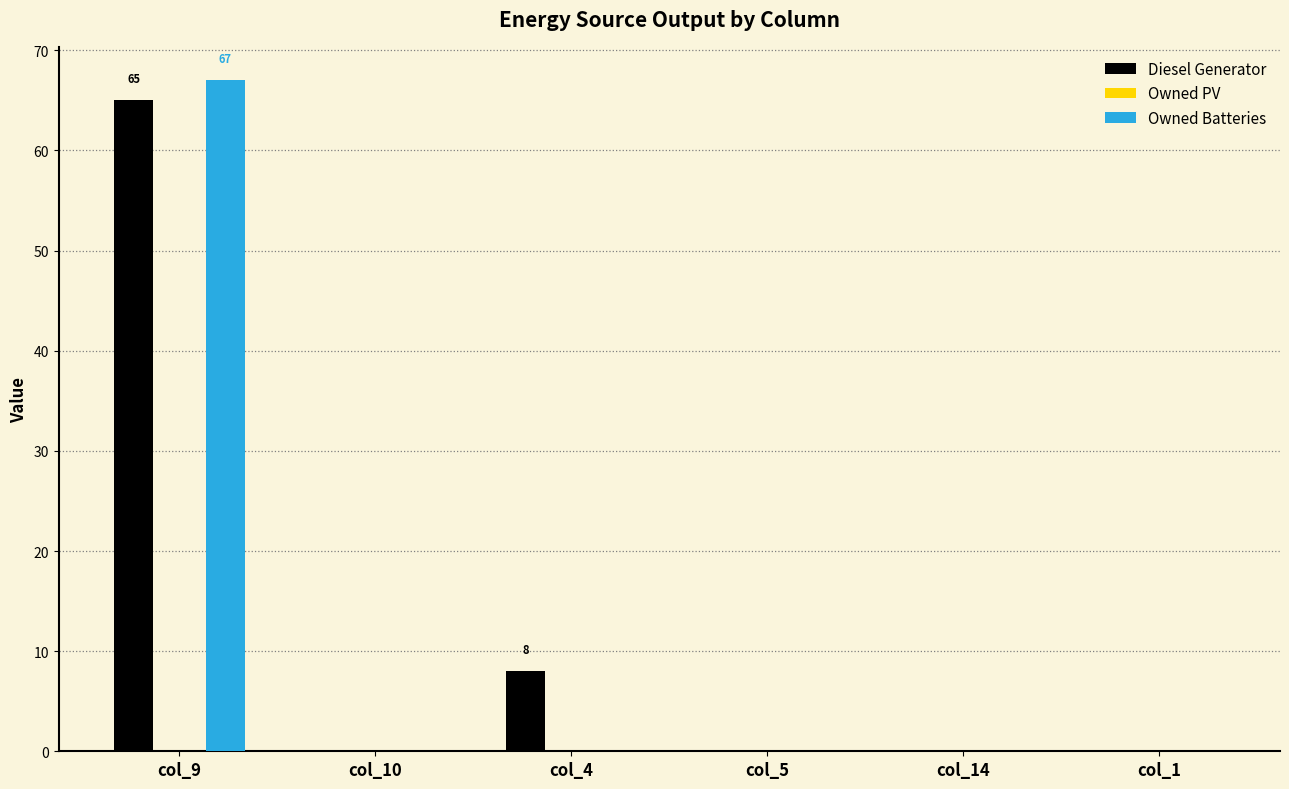

The Diesel Generator series shows 38 at col_10. True or false?

False